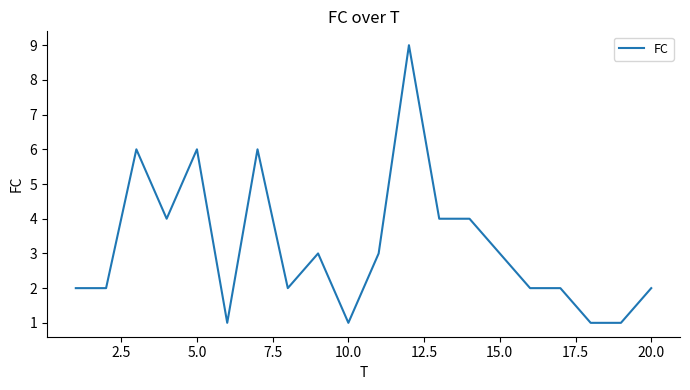

What is the maximum value shown in the chart?

9